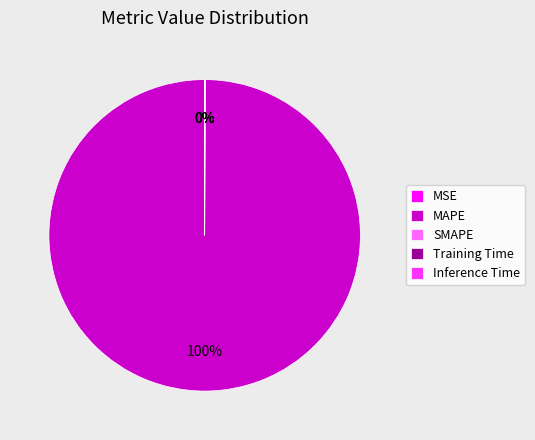

Which slice is the smallest?

Inference Time